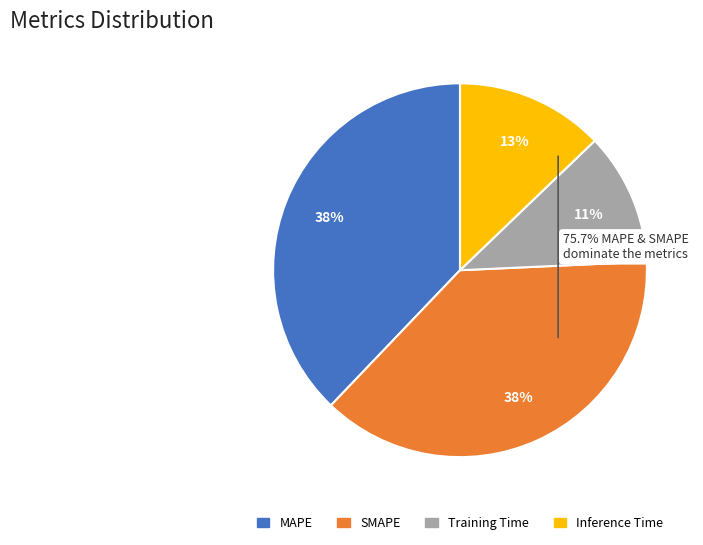

The MAPE slice represents 38% of the pie. True or false?

True